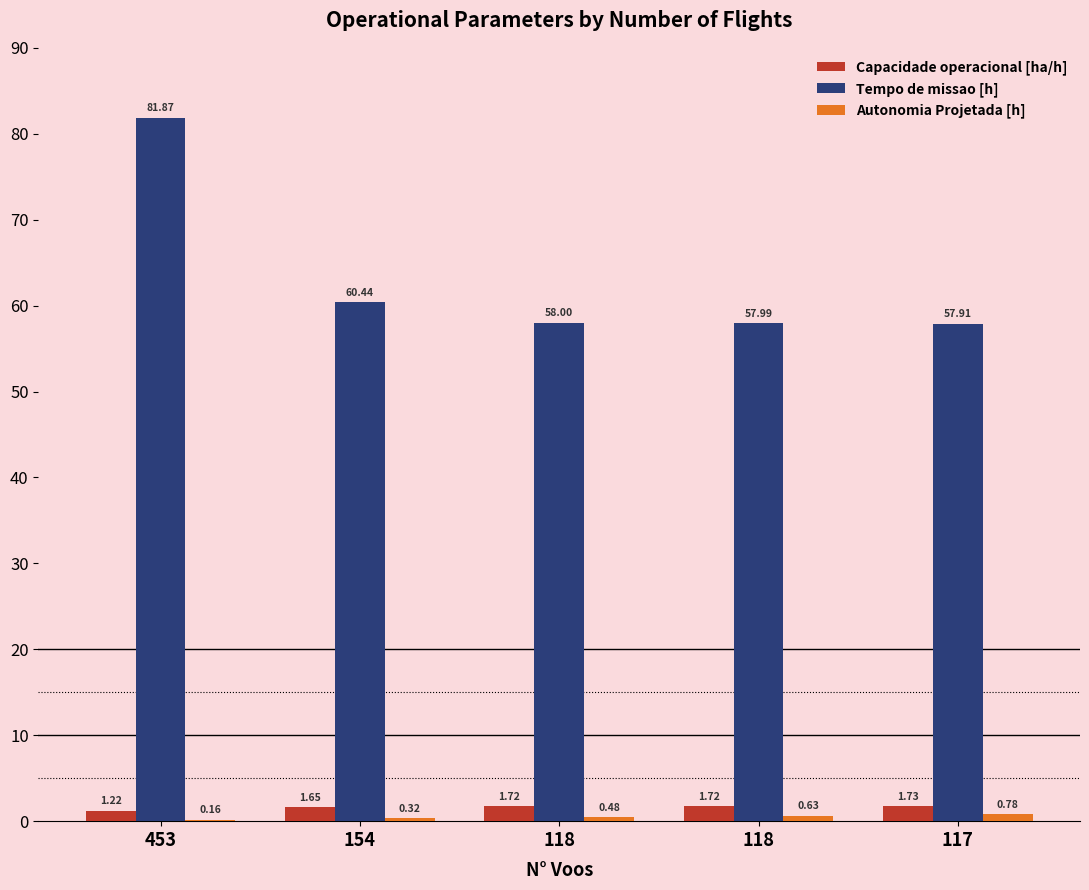

Rank the series at 117 from lowest to highest value.

Autonomia Projetada [h], Capacidade operacional [ha/h], Tempo de missao [h]